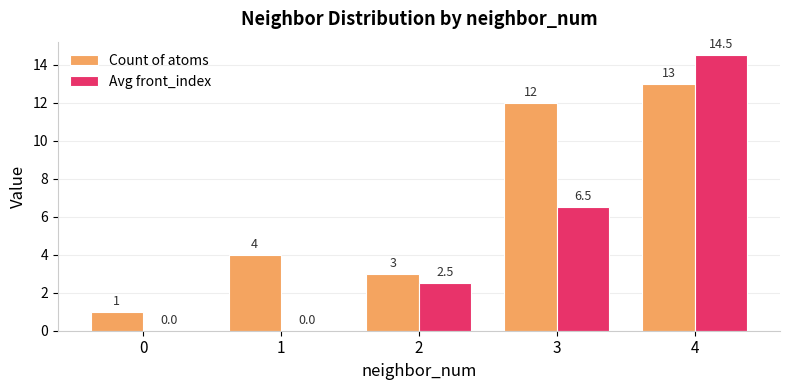

Where is Count of atoms nearest to the value 7?

1